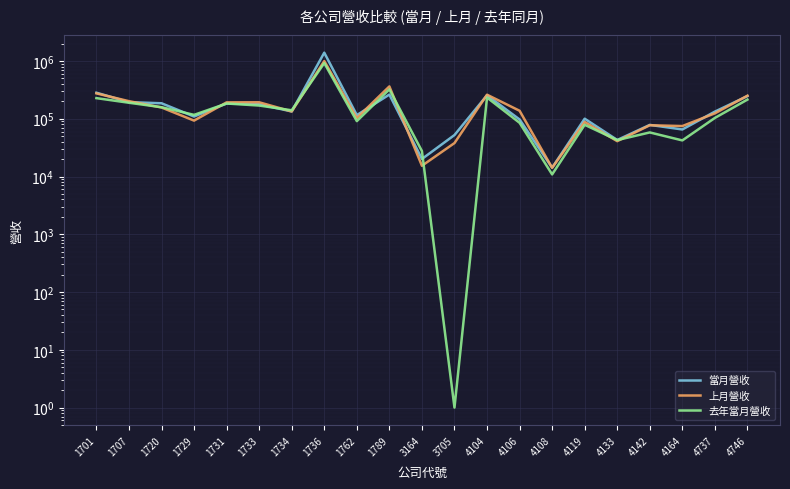

Rank the categories by 去年當月營收 value from highest to lowest.

1736, 1789, 4104, 1701, 4746, 1707, 1731, 1733, 1720, 1734, 1729, 4737, 1762, 4106, 4119, 4142, 4133, 4164, 3164, 4108, 3705